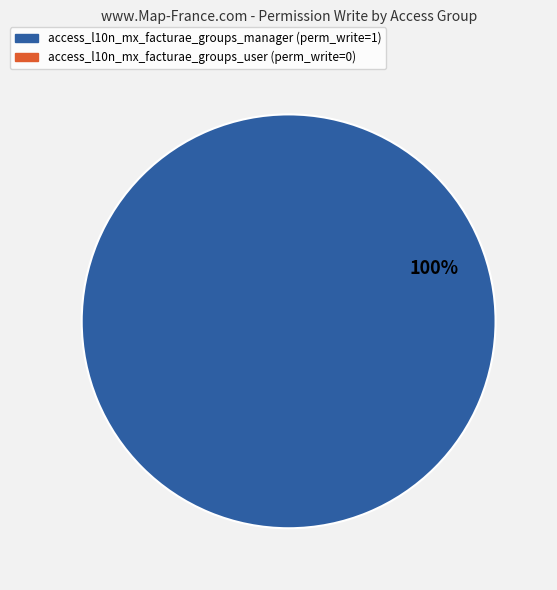

Is there any slice that represents more than half of the pie?

Yes